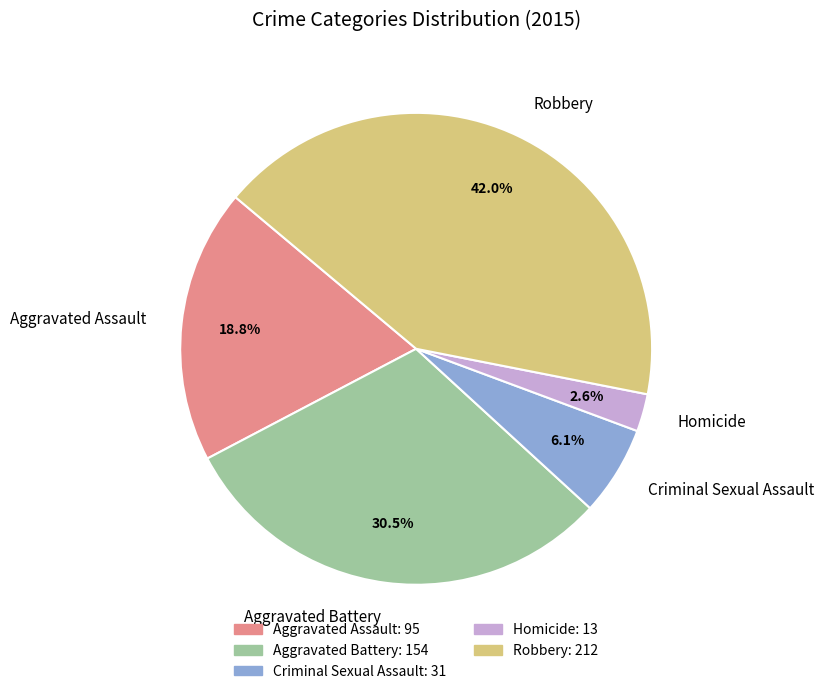

True or false: Aggravated Battery accounts for 23% of the total.

False